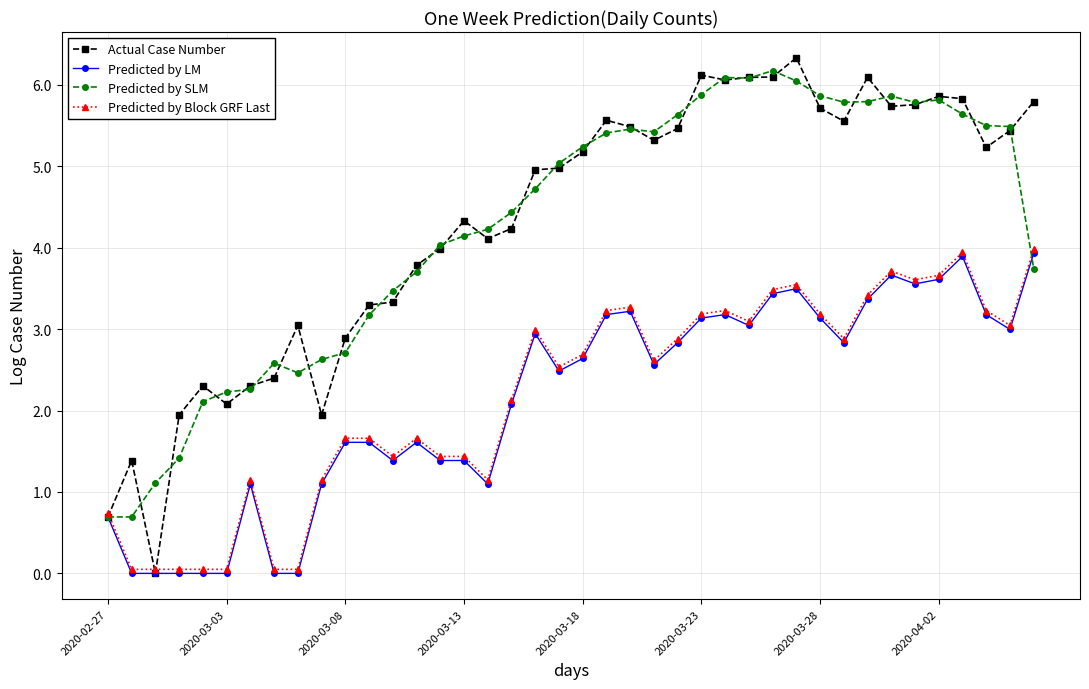

What is the maximum value shown in the chart?

6.3